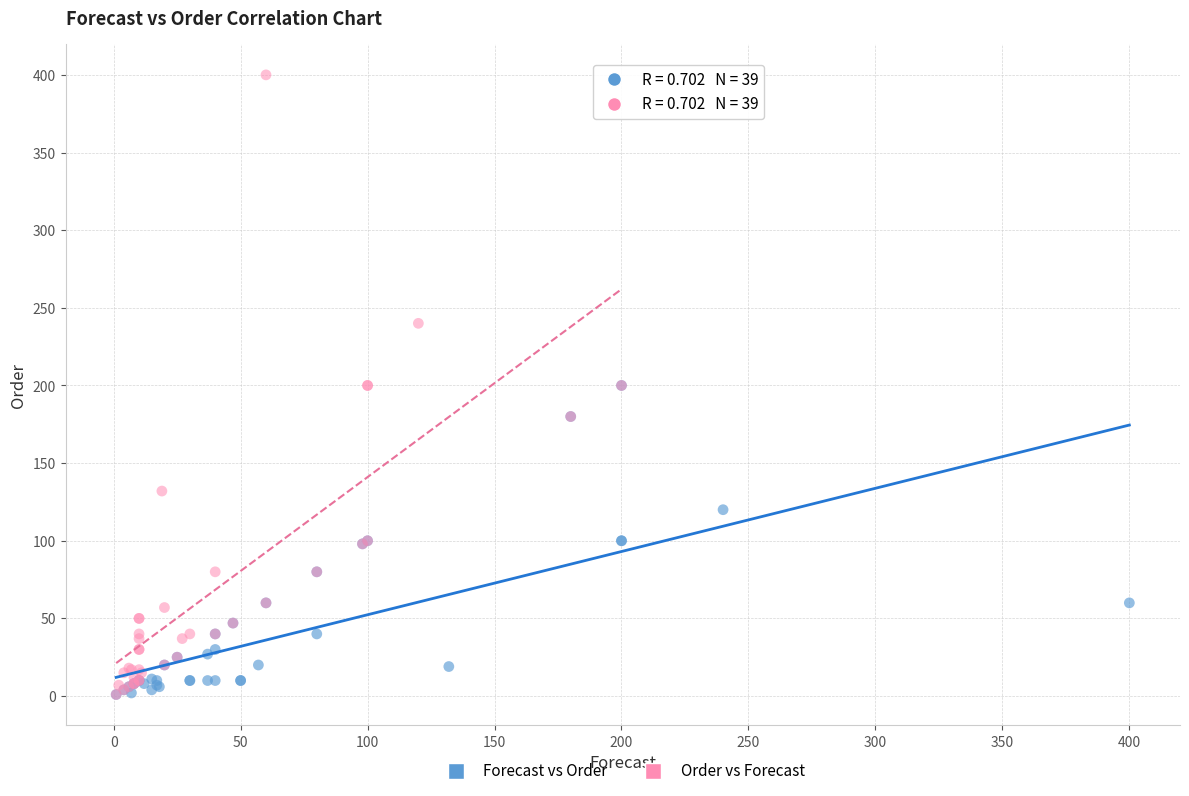

Which series reaches the maximum Y coordinate?

Order vs Forecast